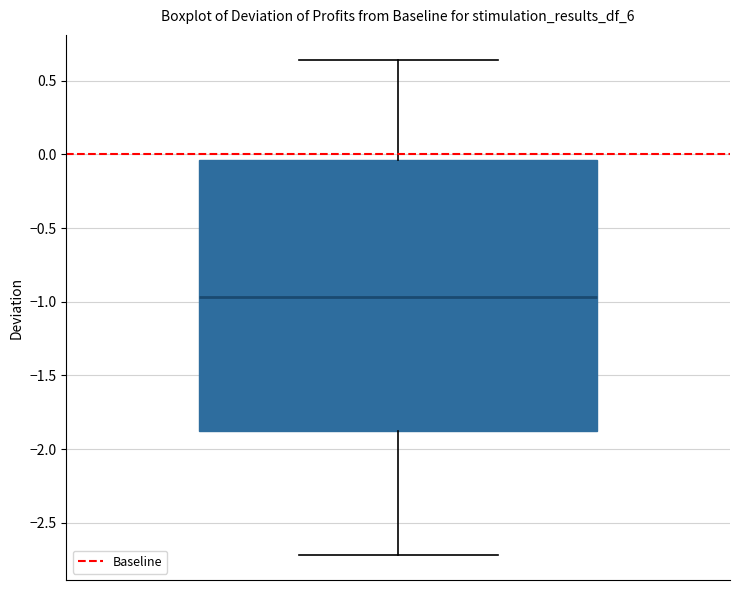

Where is the lower edge of the box on the y-axis? The values are not printed on the chart, so give them approximately, as read against the axis.

-1.90